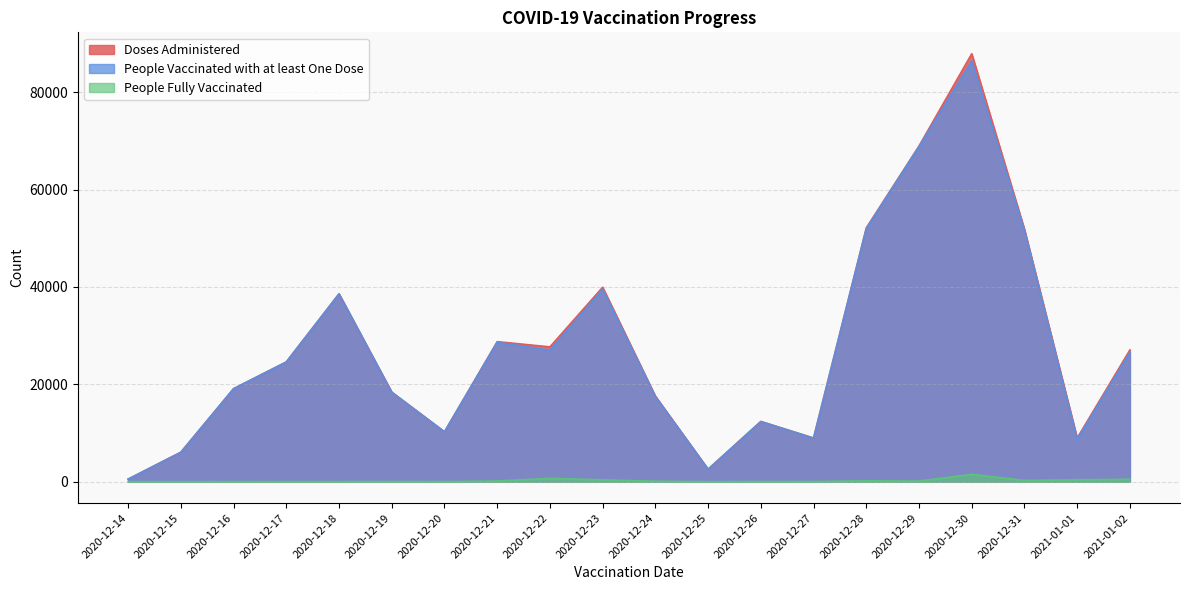

The Doses Administered series shows 62007 at 2020-12-18. True or false?

False